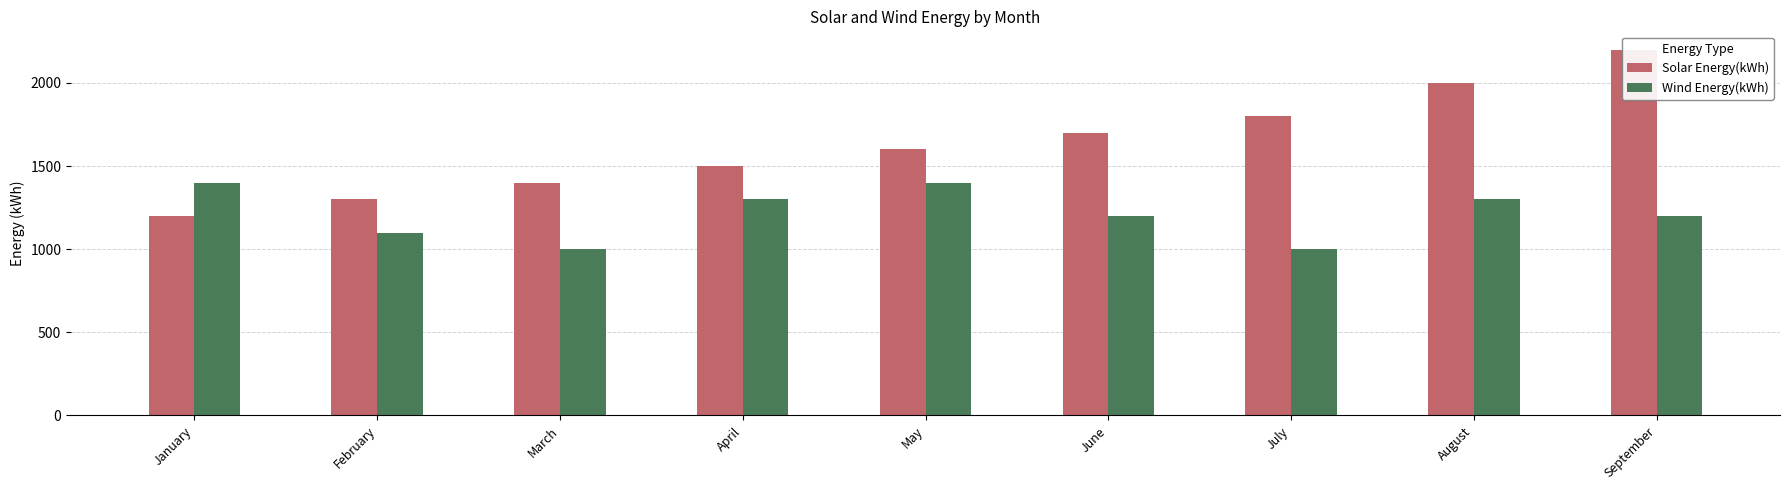

How many Wind Energy(kWh) values are between 1100 and 1300?

5